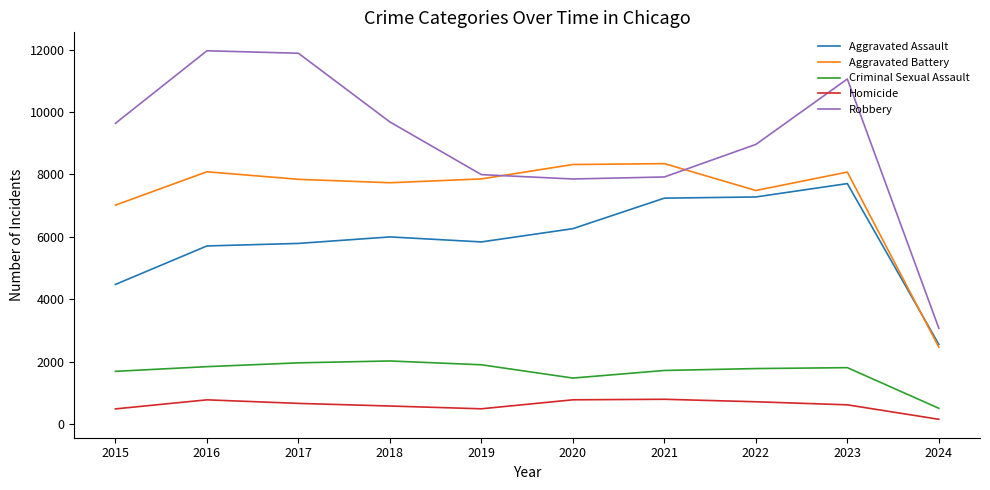

What is the sum of all Homicide values?

6145